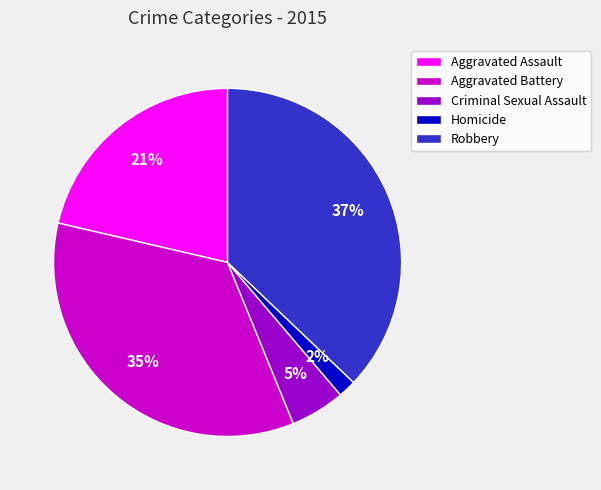

Count the number of slices in the pie.

5